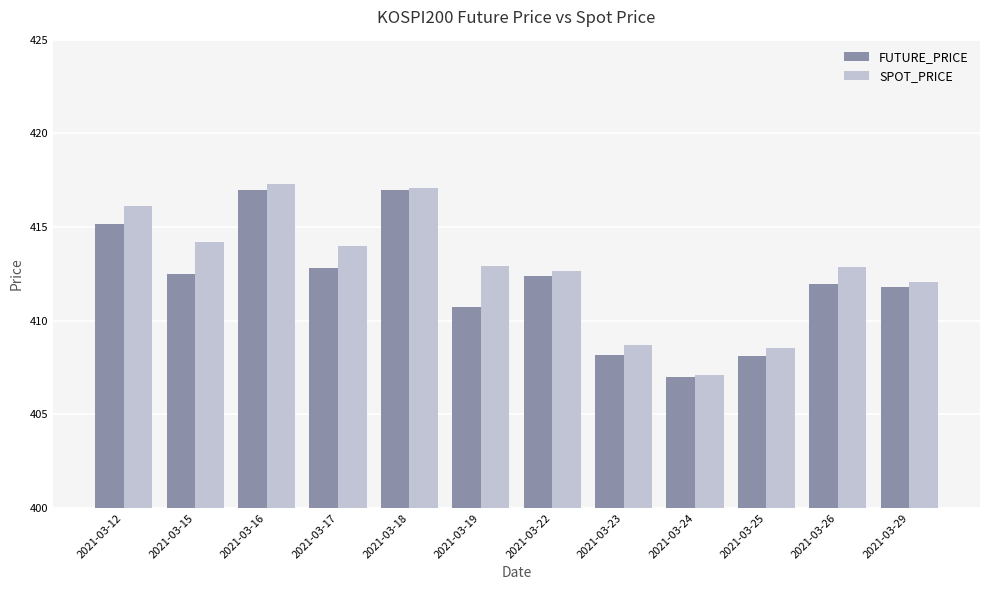

Where does the SPOT_PRICE series first go above 412?

2021-03-12